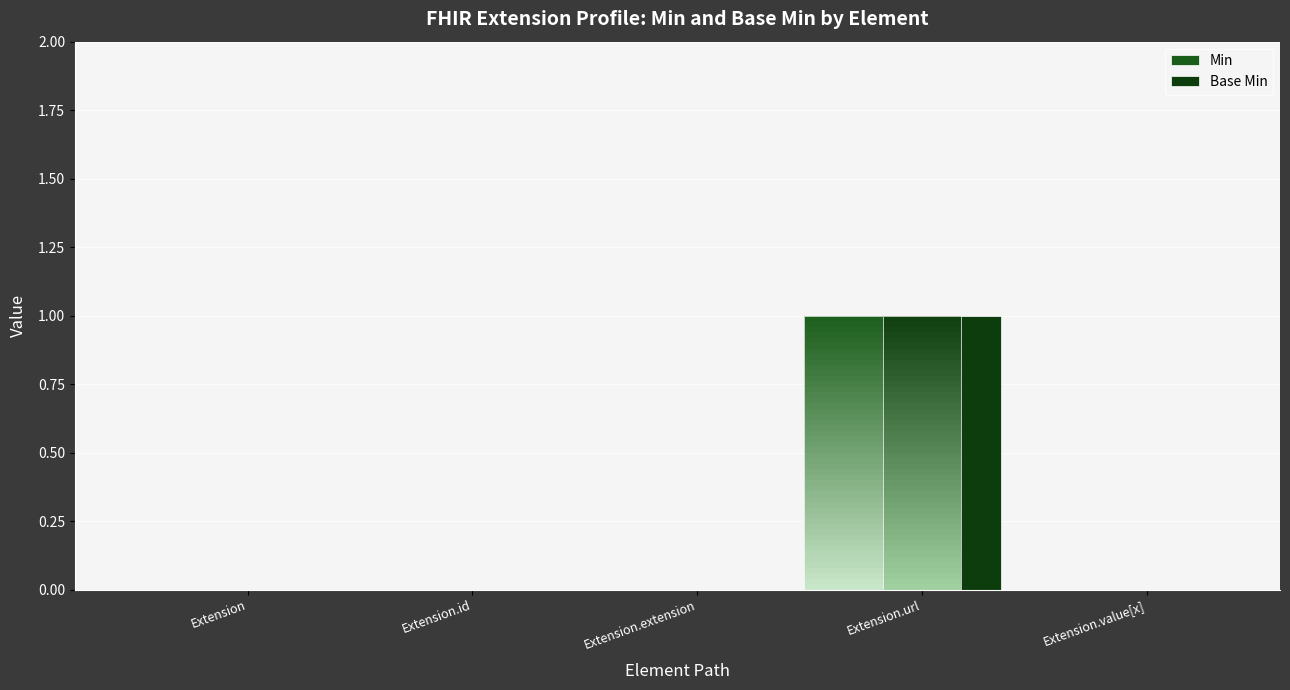

What position from the right is Extension.value[x]?

1